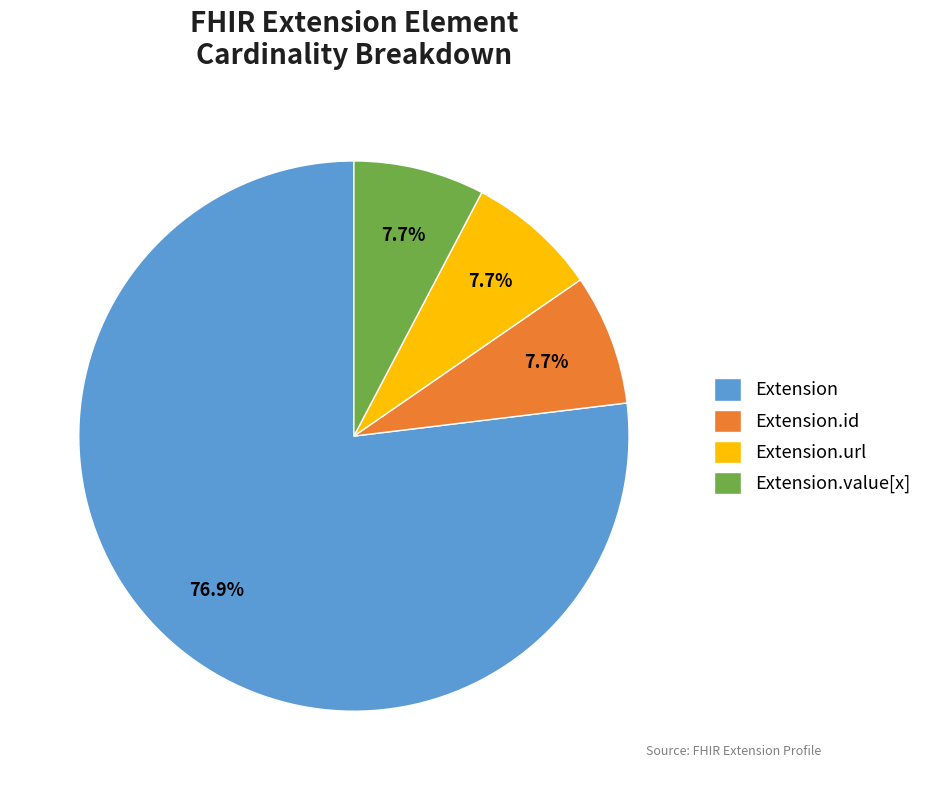

Between Extension.id and Extension, which is larger?

Extension